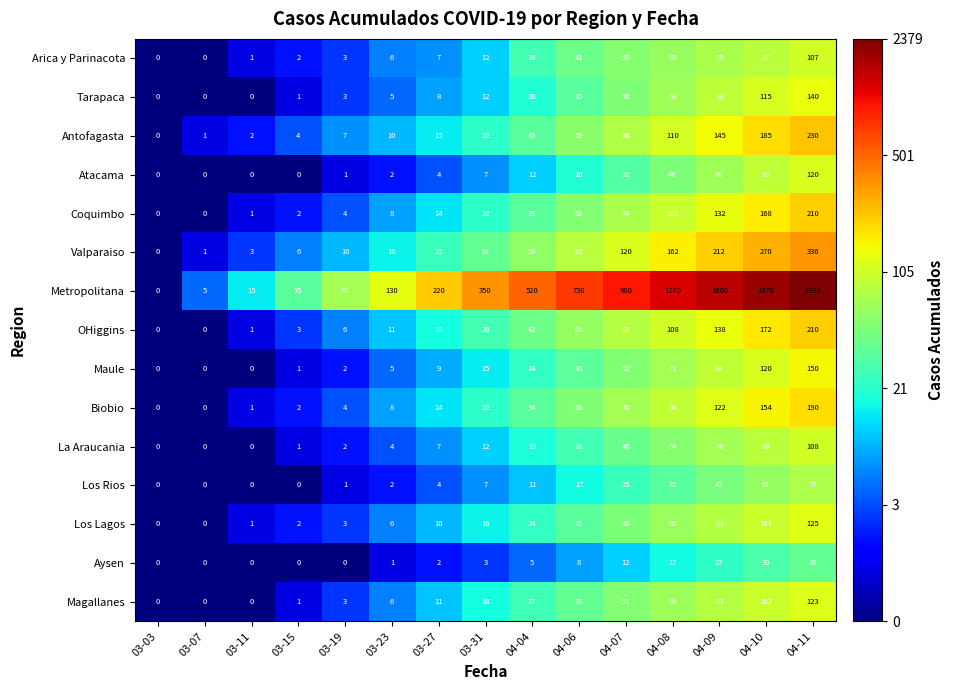

What is the average value of the Maule series?

39